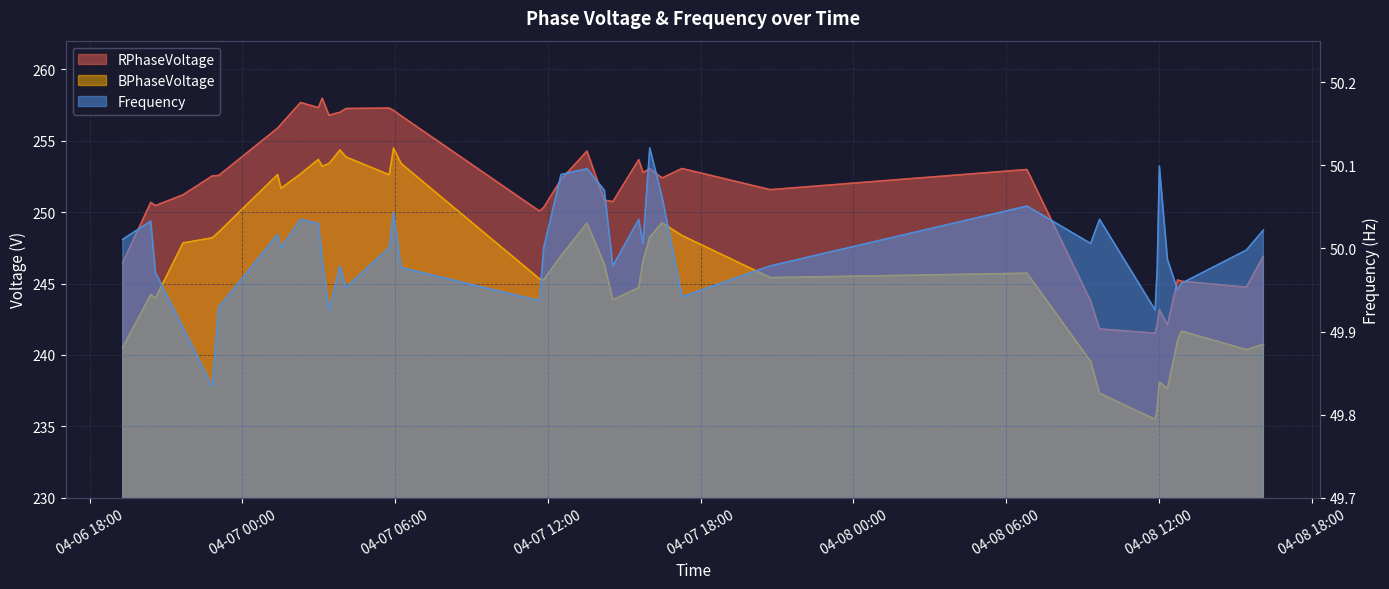

The value of RPhaseVoltage at 2024-04-07 15:34 is 253.7. True or false?

True